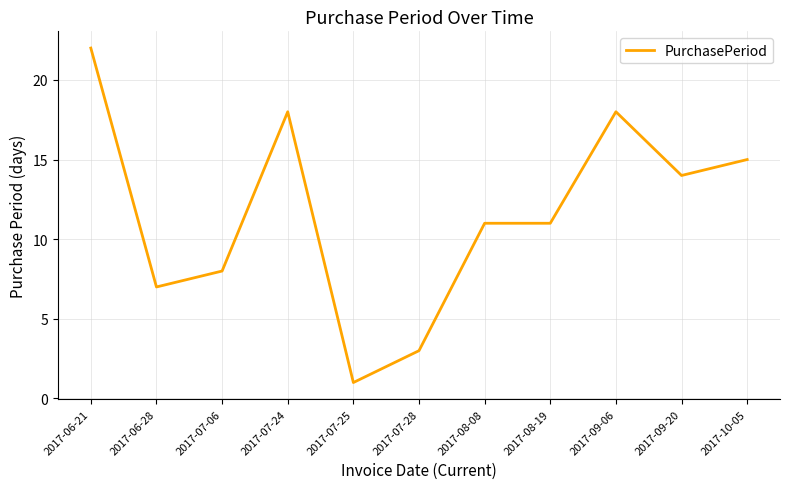

What is the change in value from 2017-06-28 to 2017-08-08?

+4